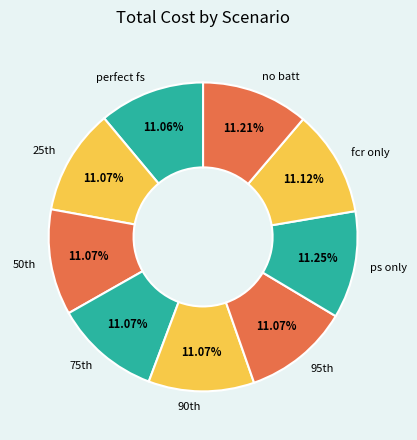

True or false: ps only accounts for 11% of the total.

True